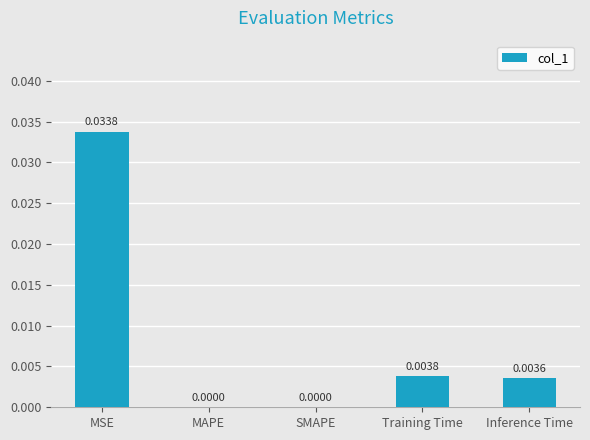

The value at Inference Time is 0.0. True or false?

True